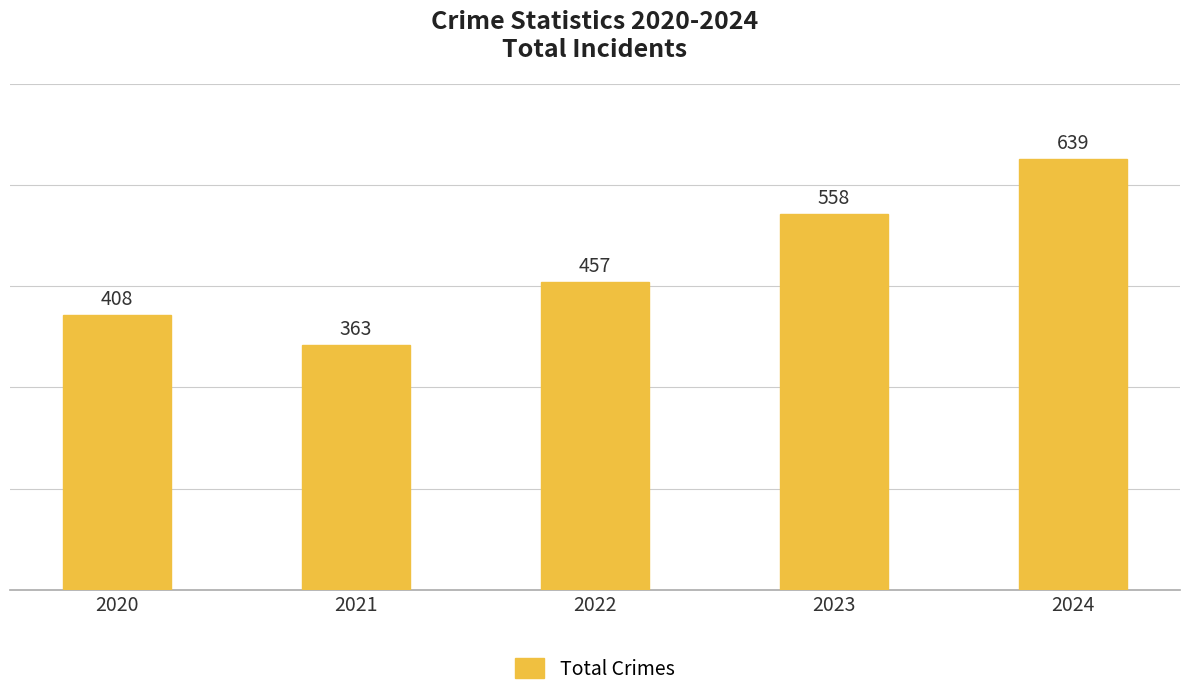

What is the difference between the values at 2022 and 2024?

182